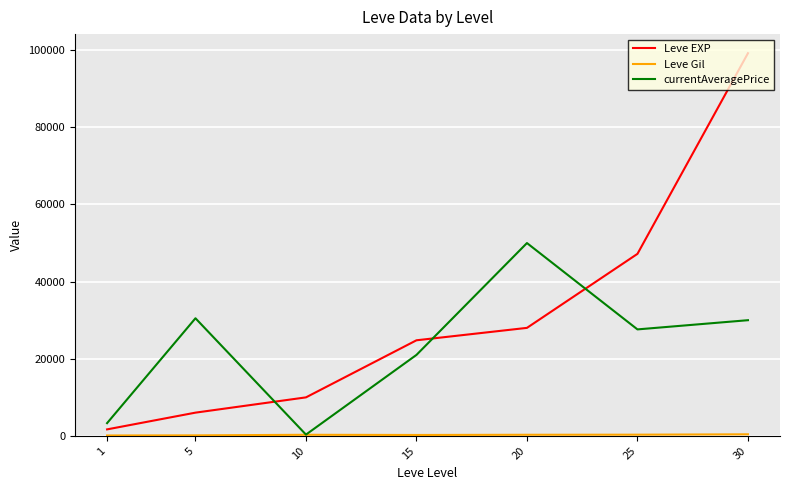

The currentAveragePrice series shows 45287 at 25. True or false?

False